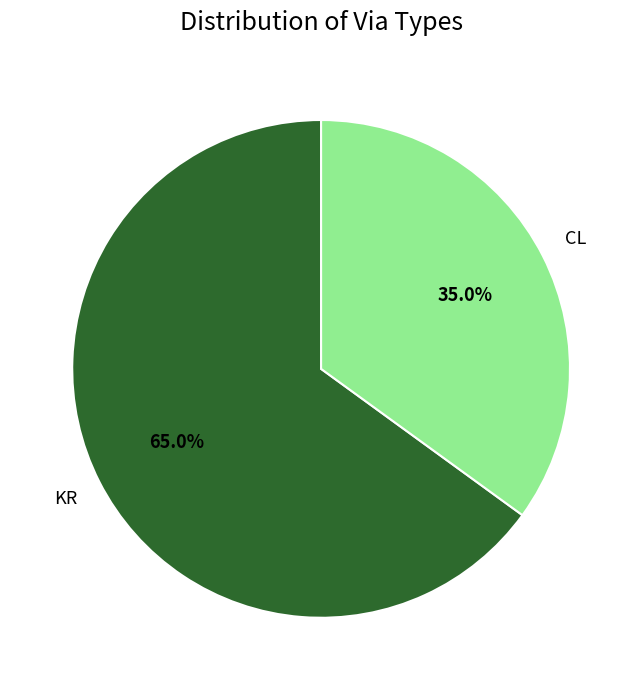

Do CL and KR together represent more than half of the pie?

Yes